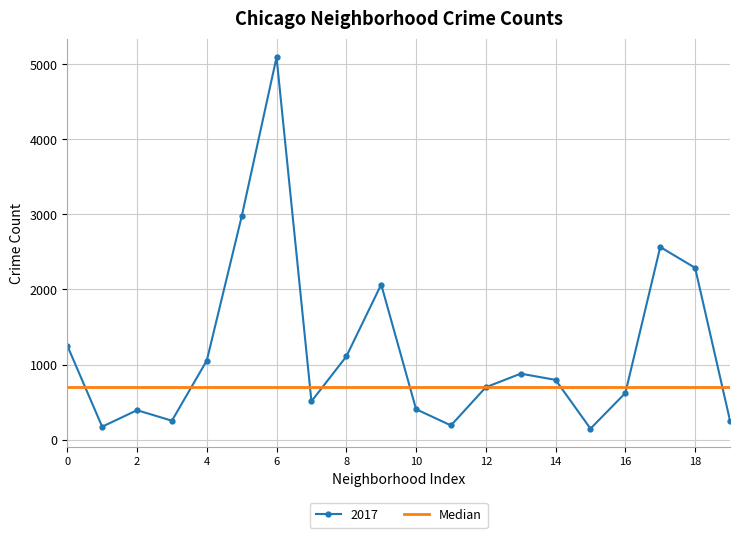

True or false: 2017 has more than 0 interior local peaks.

True